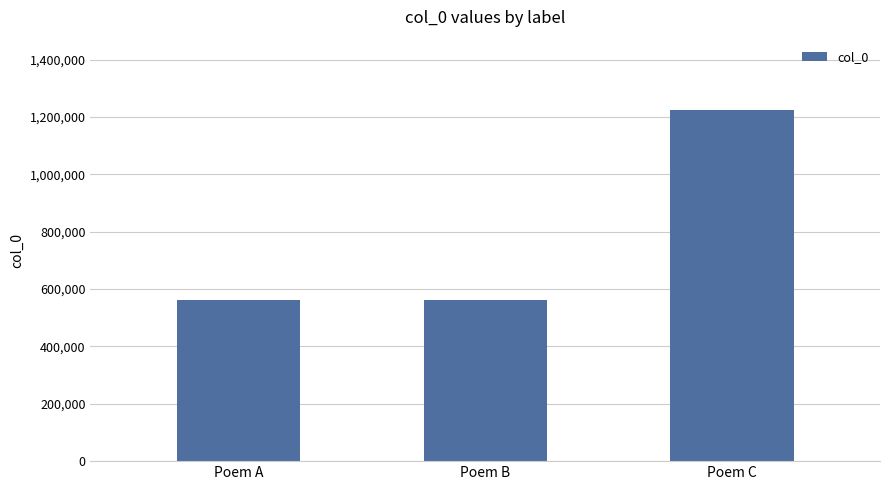

Is it true that the value at Poem A is 188013?

False